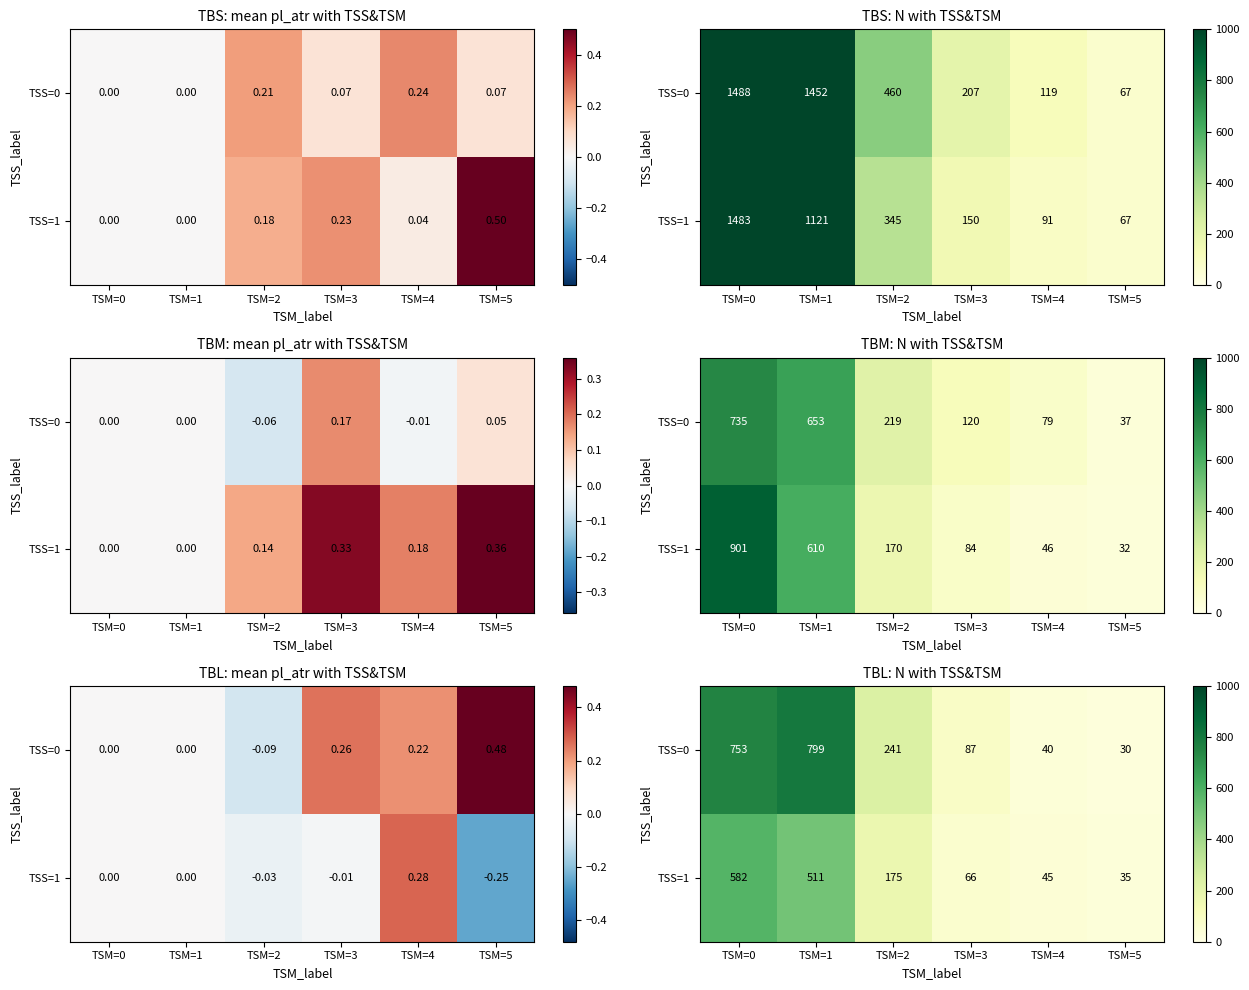

How many values in the TSS=1 series are below 175?

3